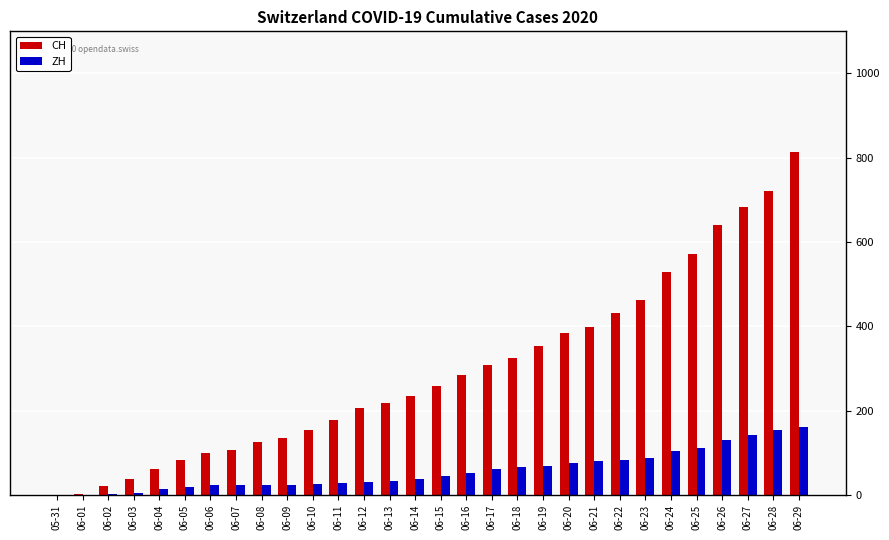

How many groups of bars are there?

30